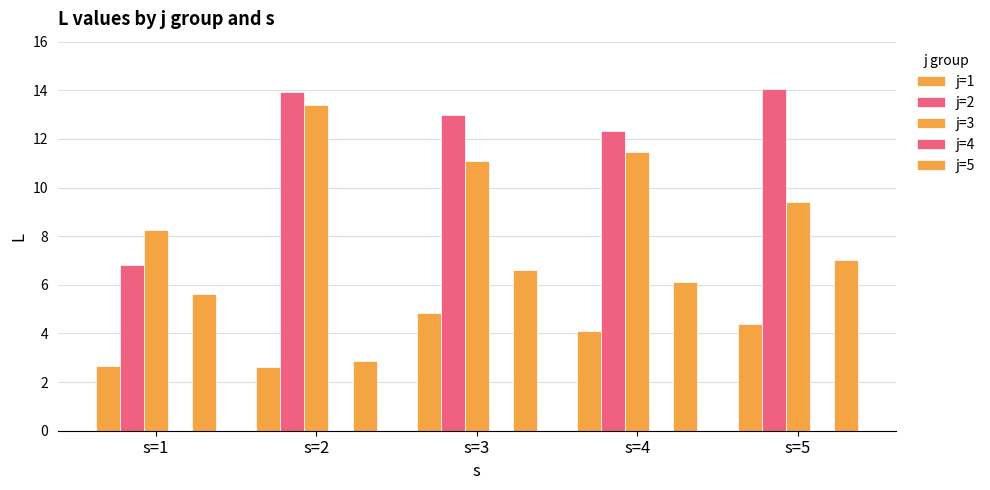

How many data points in j=5 are less than 6?

2